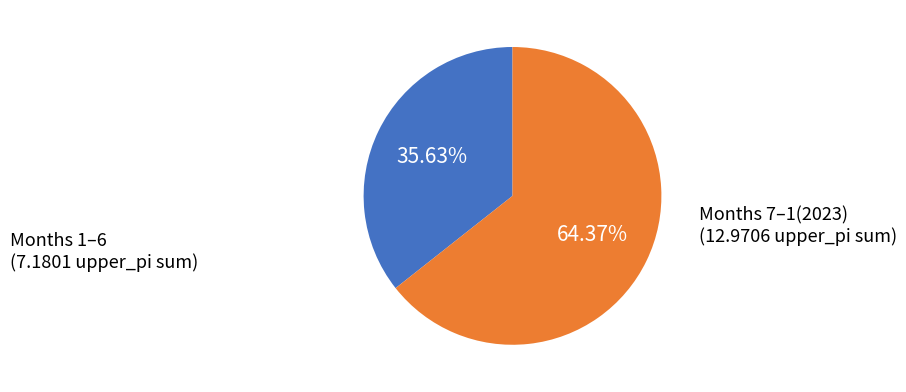

Is there any slice that represents more than half of the pie?

Yes